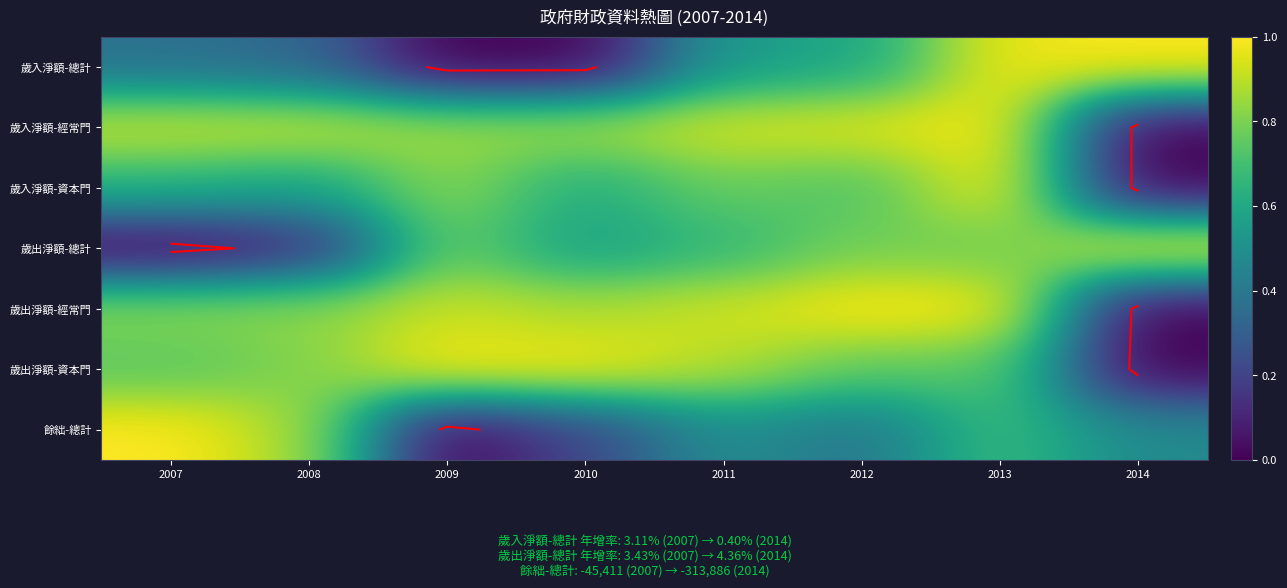

Which category has the lowest value in the 歲出淨額-總計 series?

2007